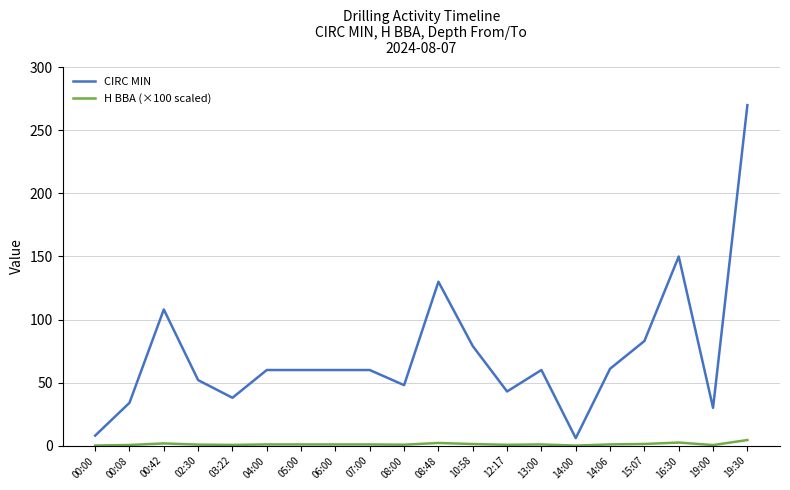

The value of CIRC MIN at 00:42 is 108.0. True or false?

True